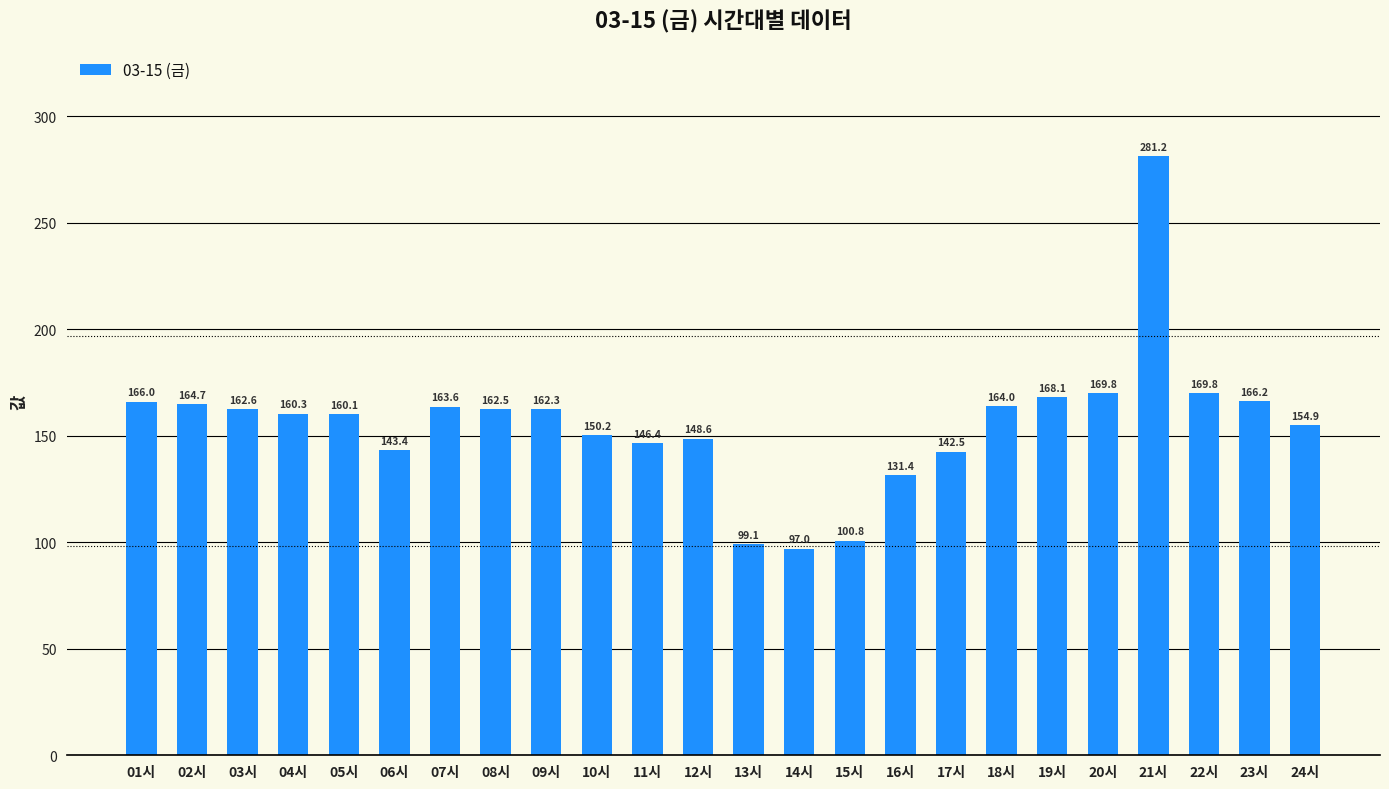

At which label does the data first exceed 162?

01시